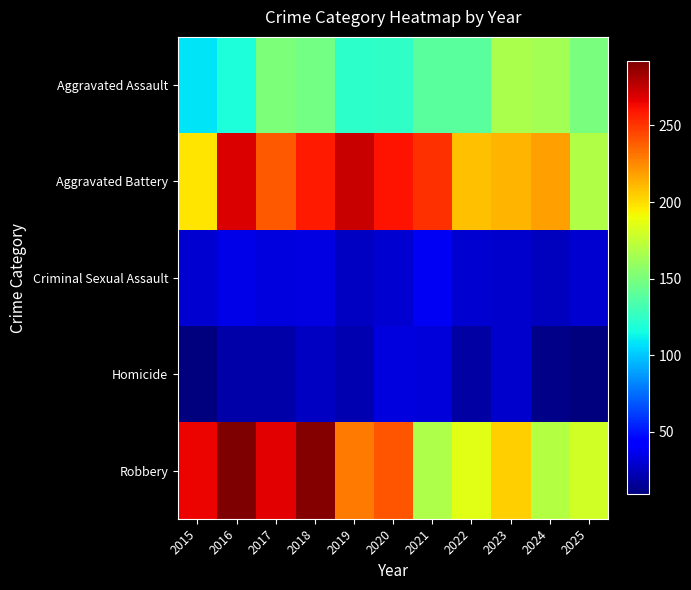

What is the total value across all series at 2015?

610